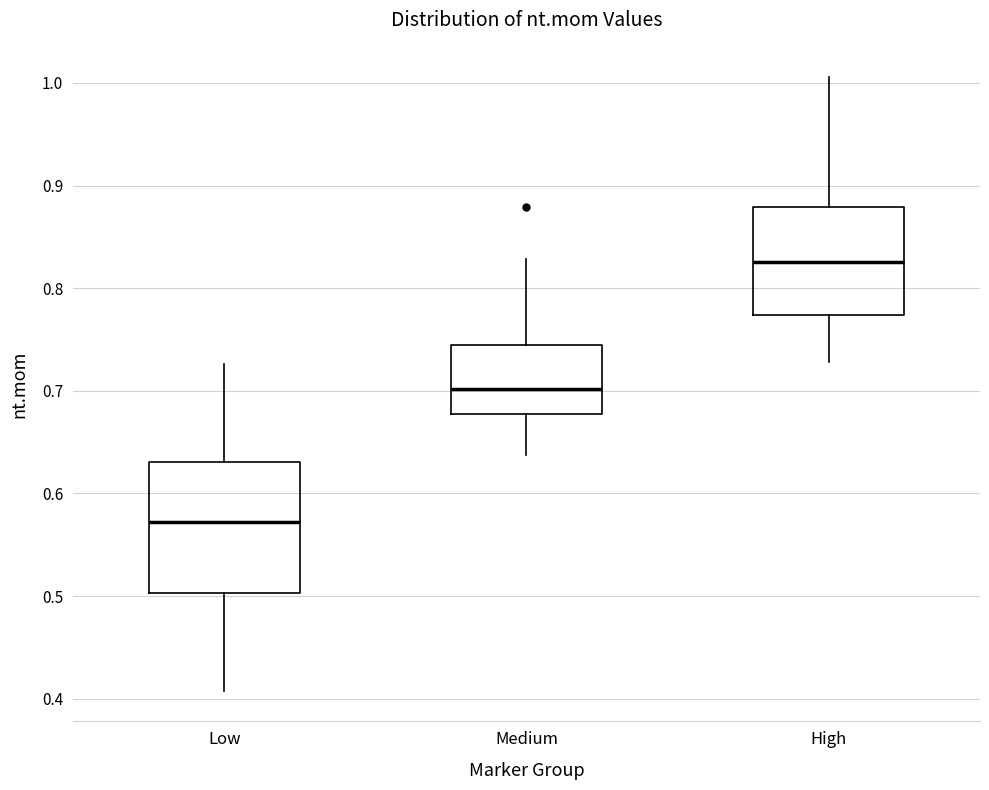

Where is the upper edge of the box for High on the y-axis? The values are not printed on the chart, so give them approximately, as read against the axis.

0.88